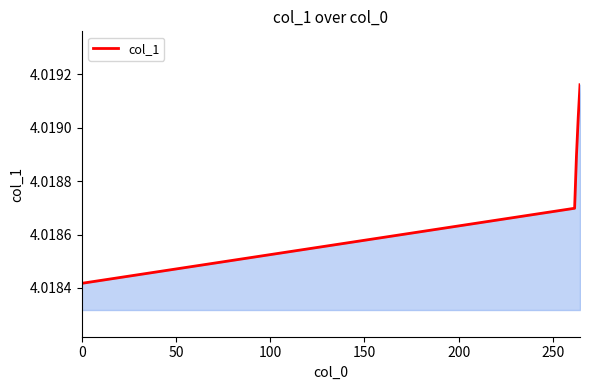

True or false: the data has more than 2 interior local peaks.

False